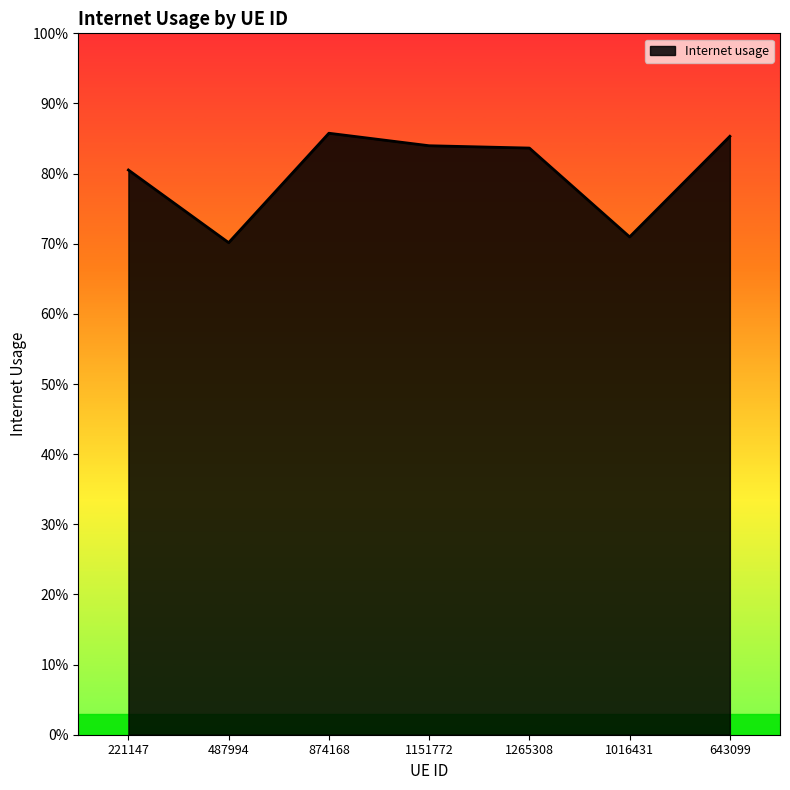

Which category has the lowest value across all series?

487994